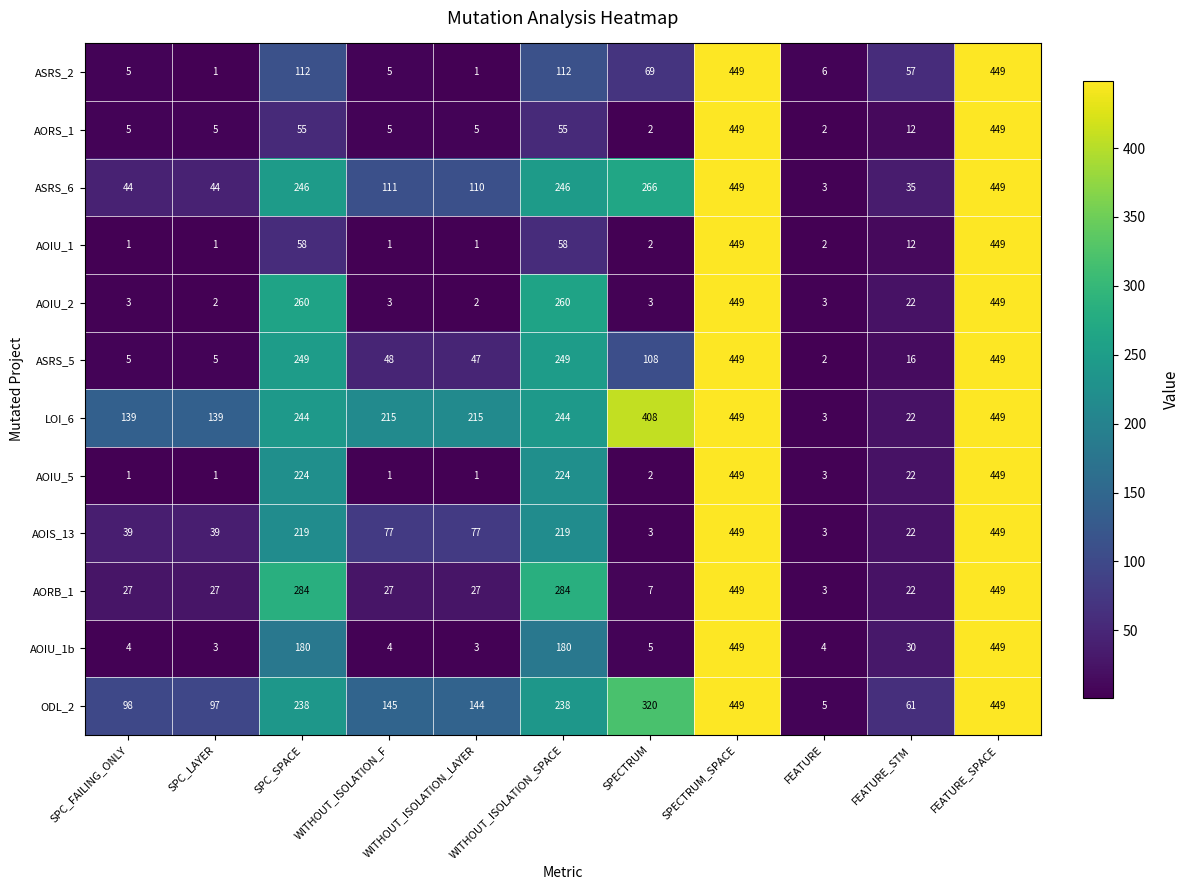

How many data points in ASRS_6 are less than 111?

5